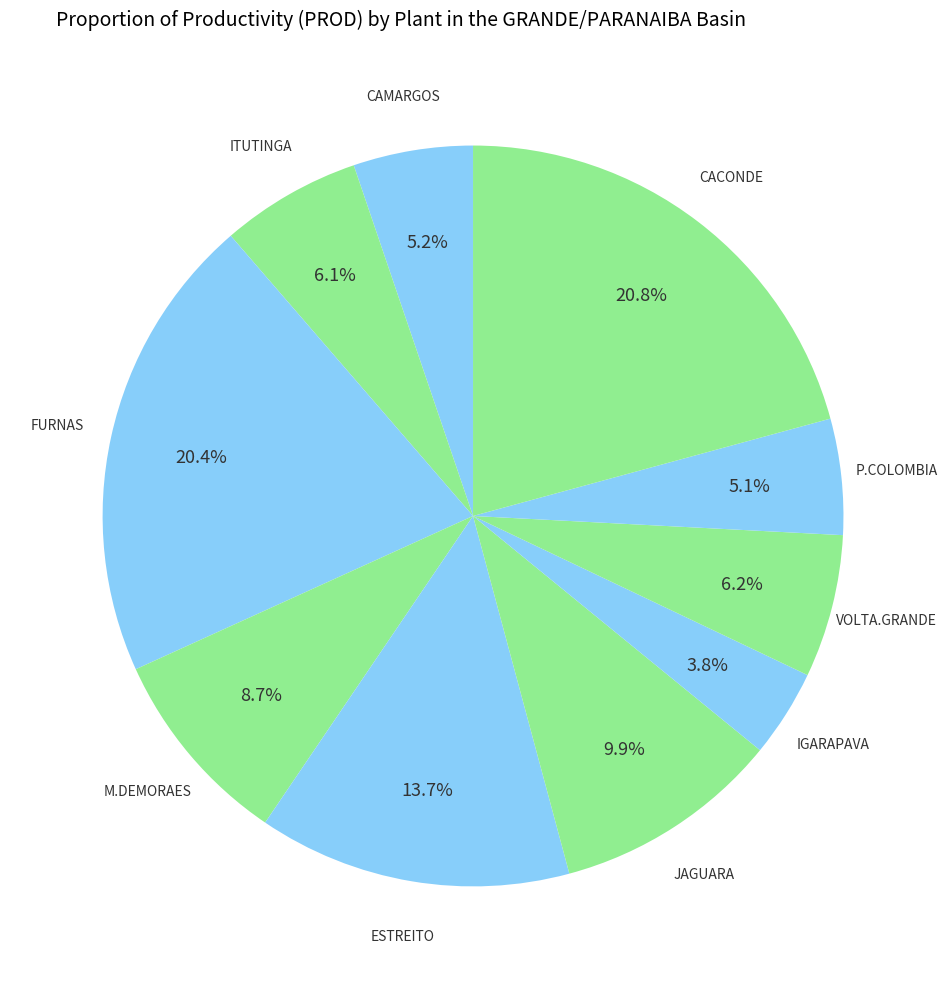

How many segments does this pie chart have?

10